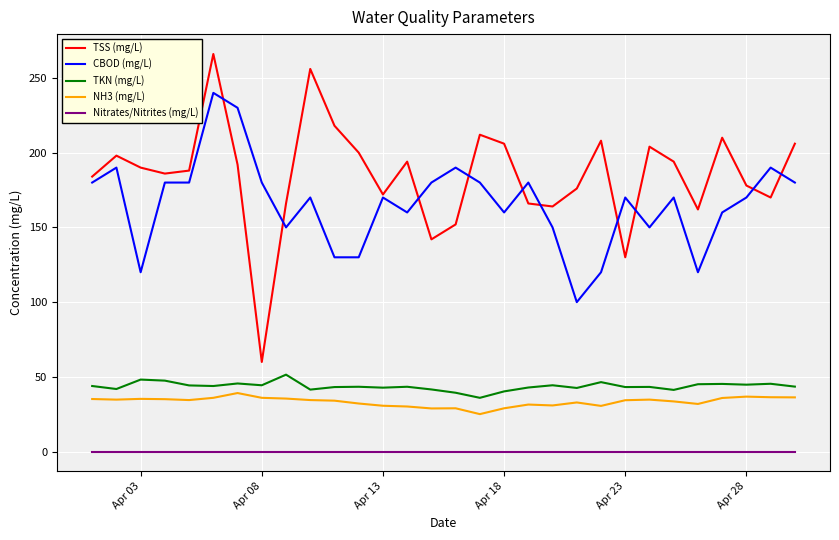

Which series has the largest total across all categories?

TSS (mg/L)